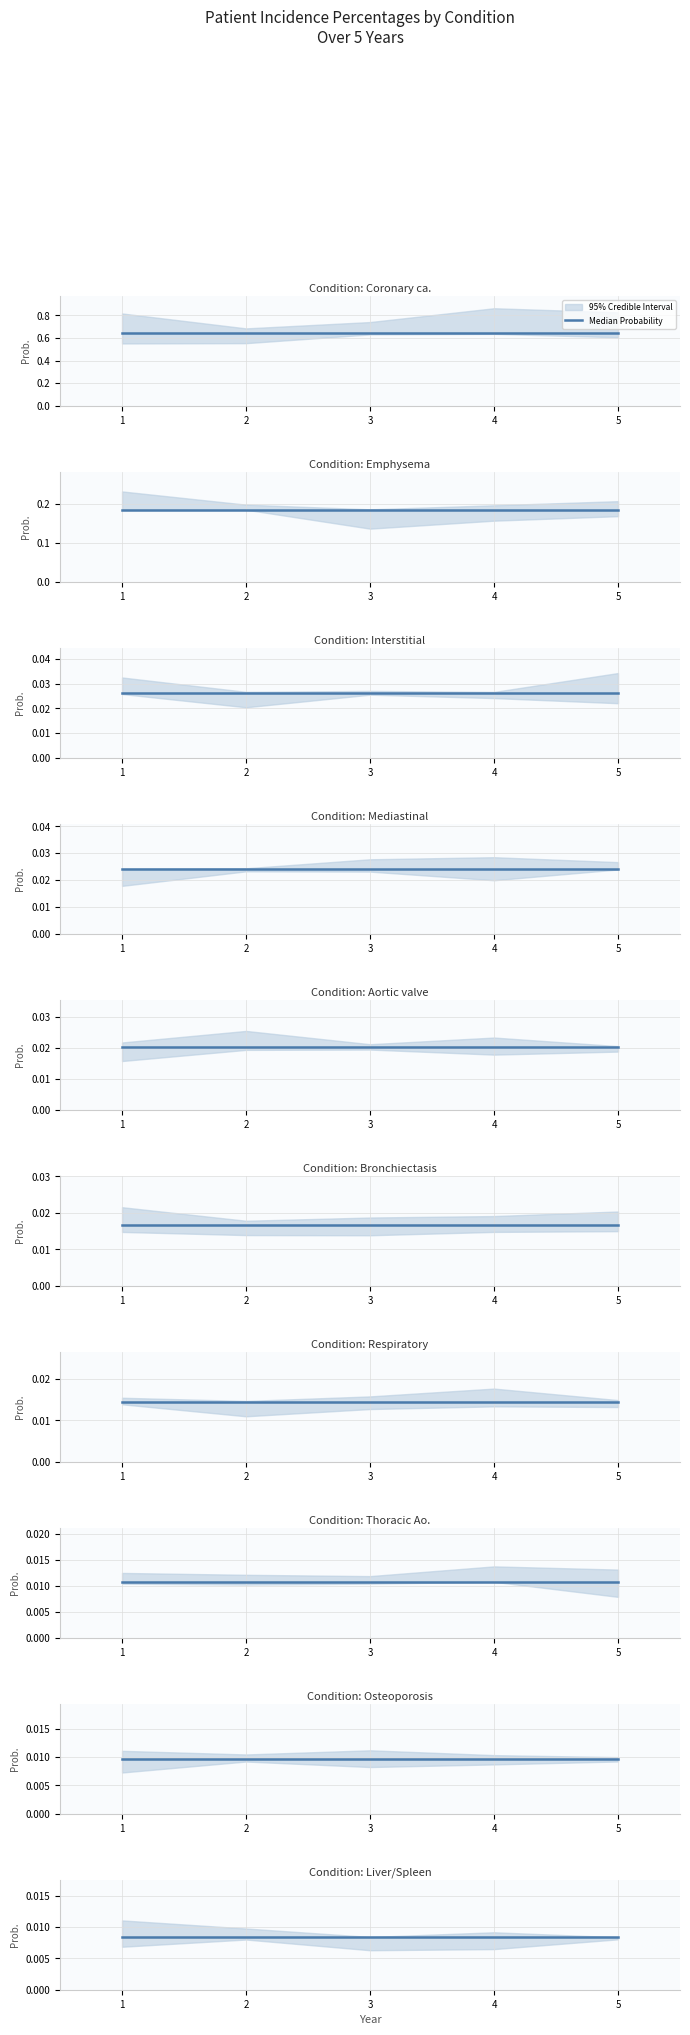

List the labels in order of Year 3 value, largest first.

m24_inc_cc, m24_inc_emp, m24_inc_ila, m24_inc_meda, m24_inc_avc, m24_inc_bro, m24_inc_rbr, m24_inc_taa, m24_inc_ost, m24_inc_lsl